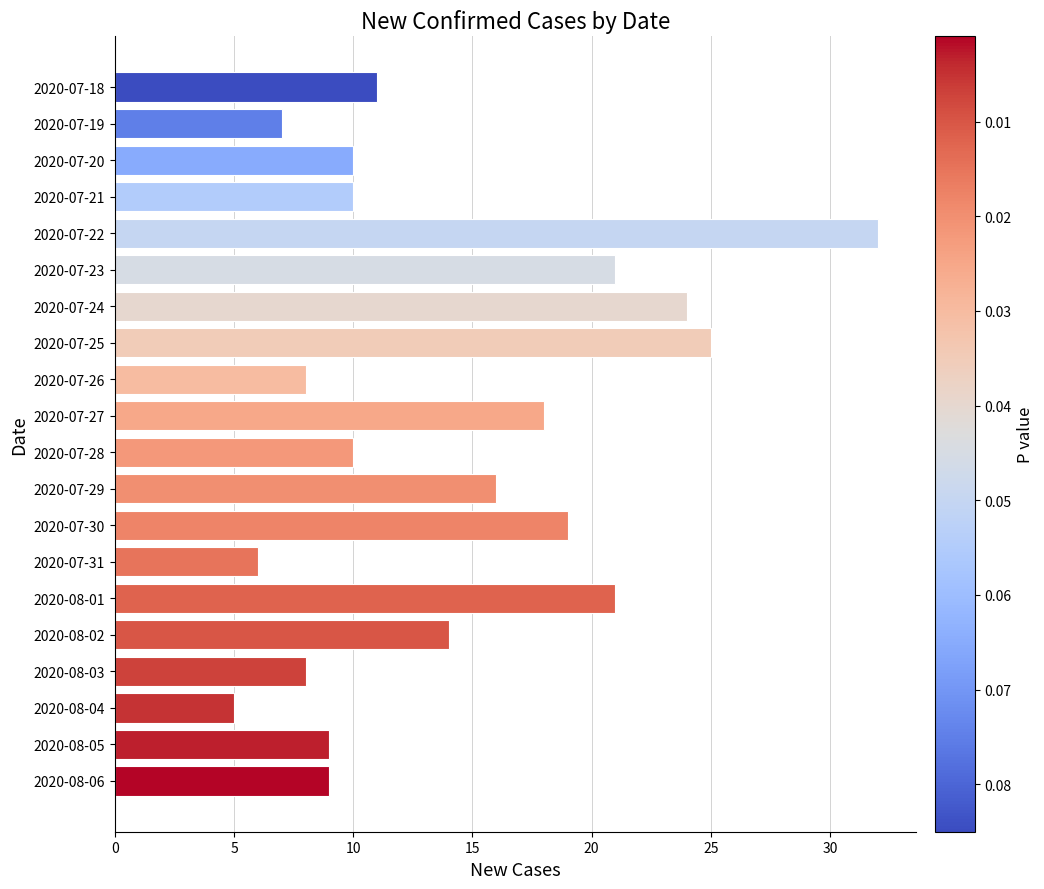

Does the chart contain any negative values?

No